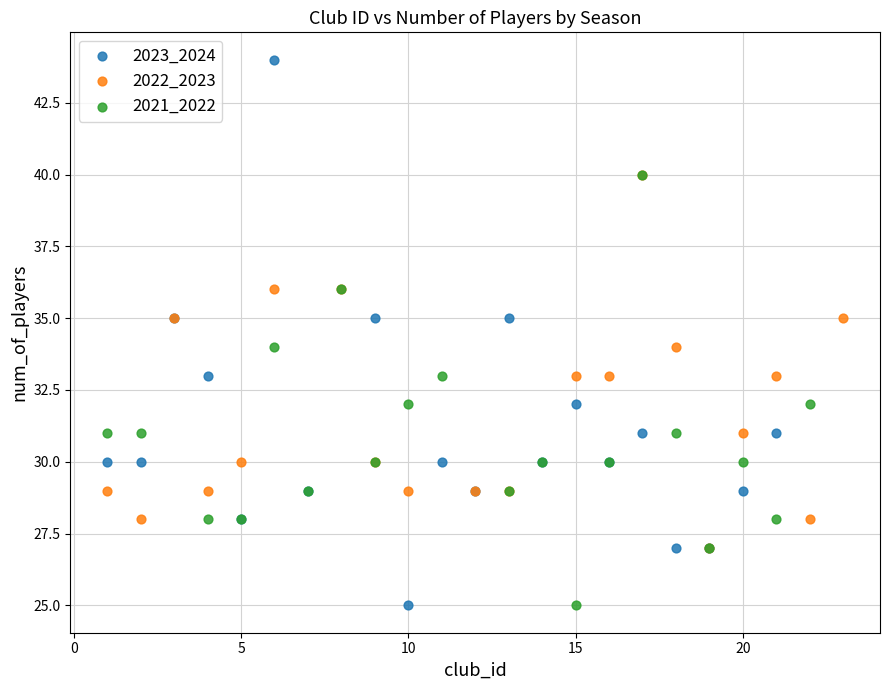

Which series reaches the maximum Y coordinate?

2023_2024